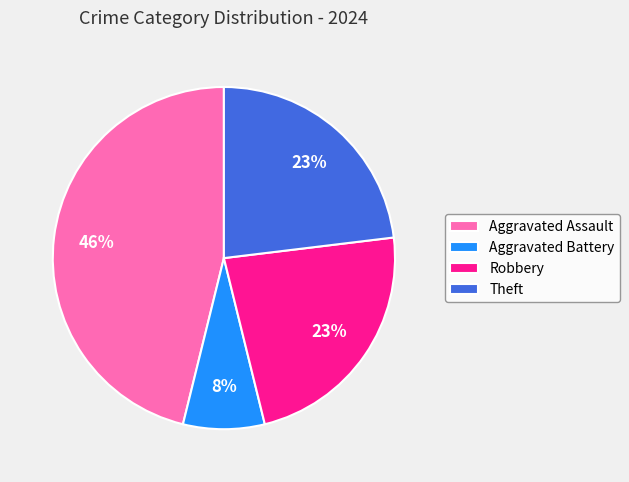

The Aggravated Battery slice represents 1% of the pie. True or false?

False